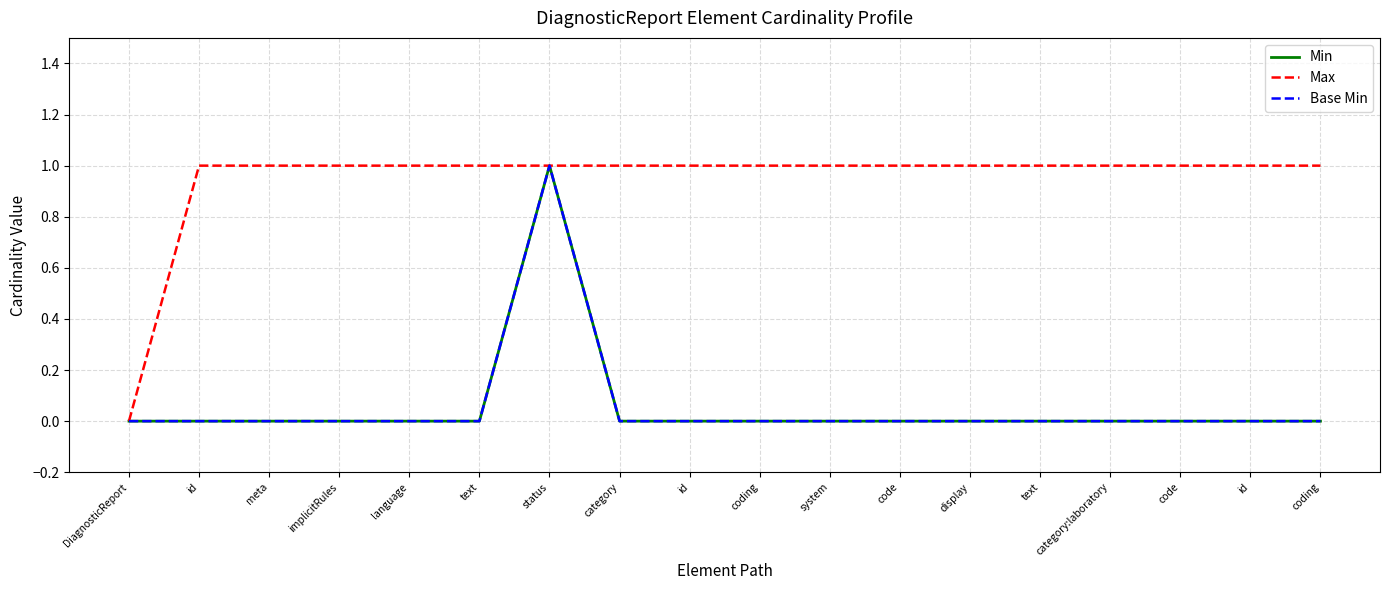

What is the total value across all series at language?

1